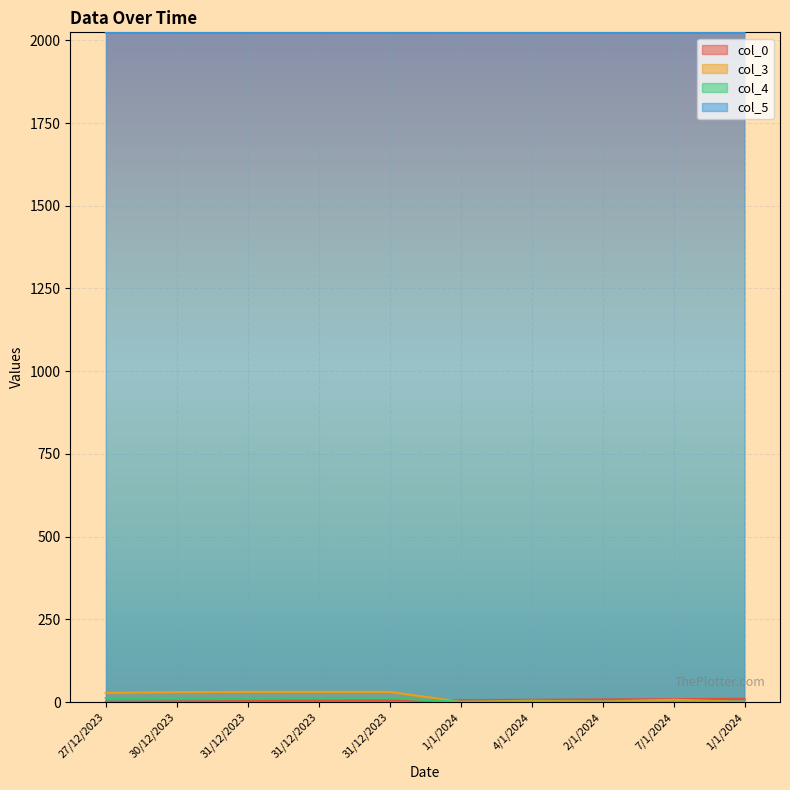

At which category does the chart reach its minimum across all series?

27/12/2023